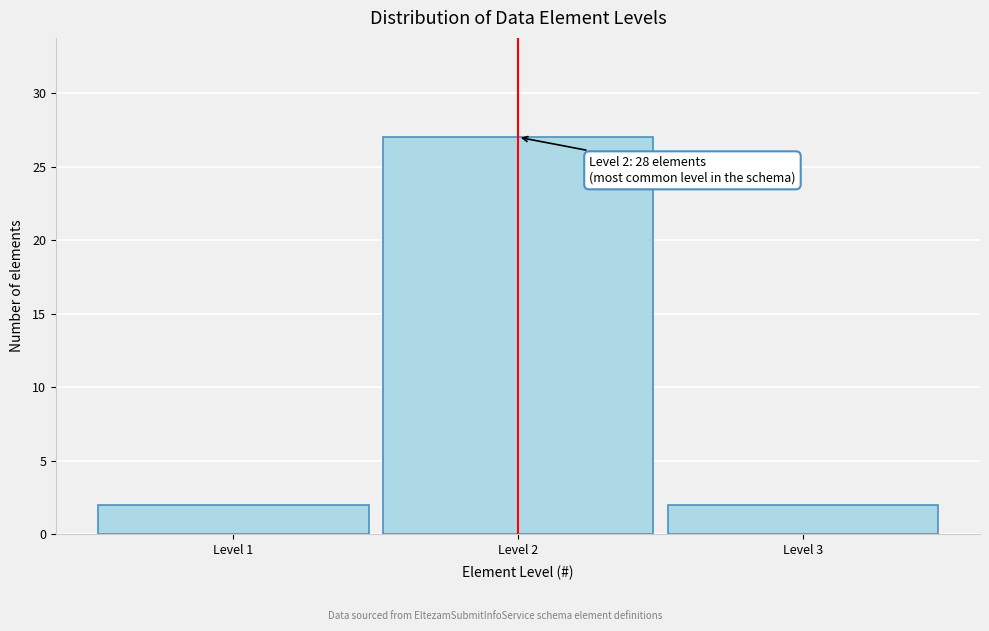

Reading right to left, list all the values displayed in this chart.

2	27	2